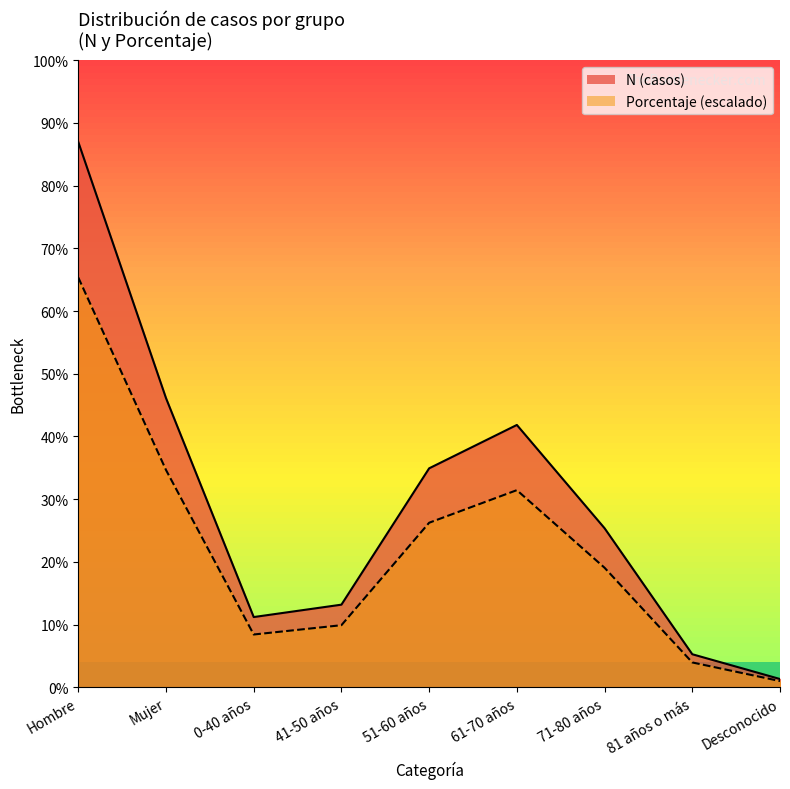

How many interior local peaks does the N (casos) series have?

1